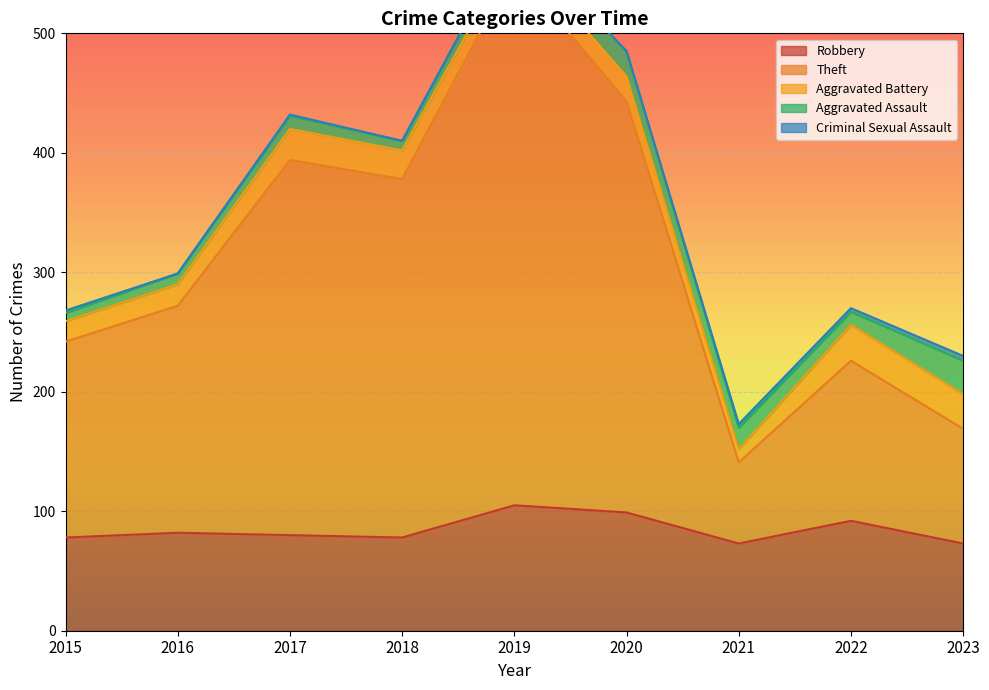

True or false: Aggravated Battery has a value of 29 at 2023.

True